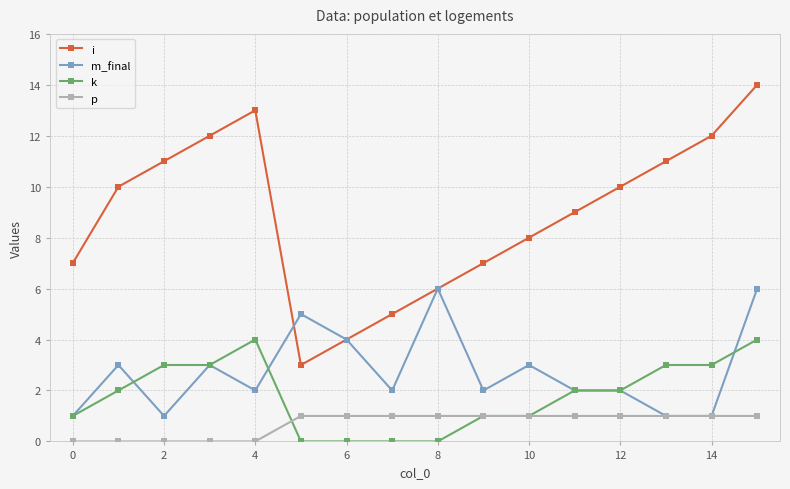

List the series in order of their peak value, lowest first.

p, k, m_final, i